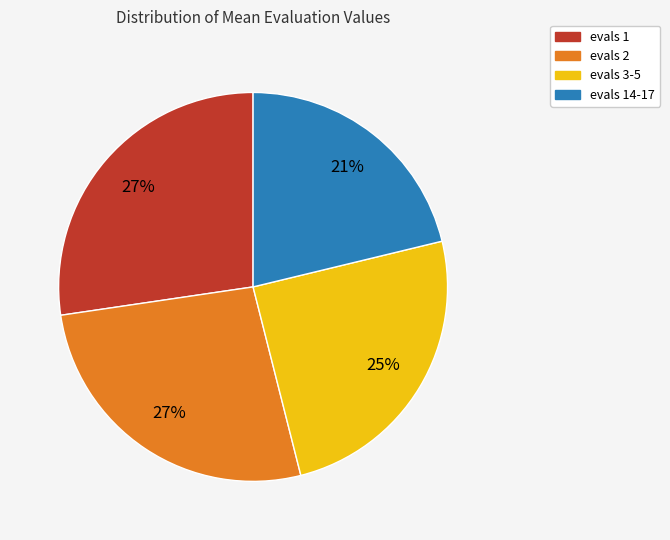

True or false: evals 14-17 accounts for 7% of the total.

False